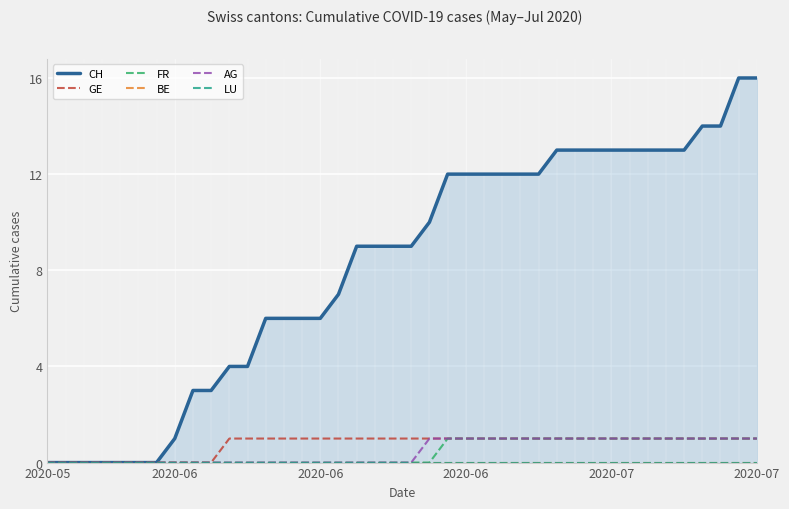

Which series has the largest range (max minus min)?

CH